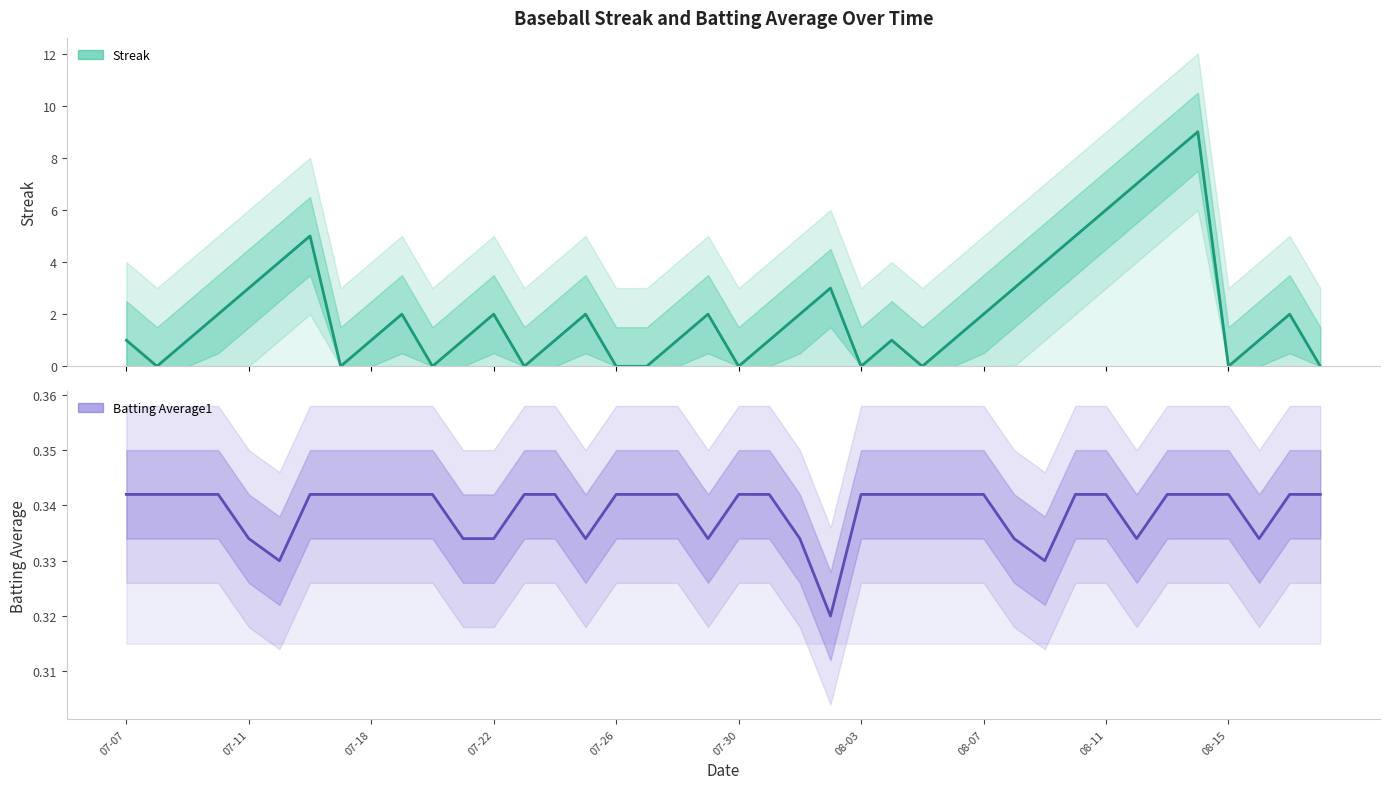

True or false: Streak and Batting Average1 intersect in this chart.

True